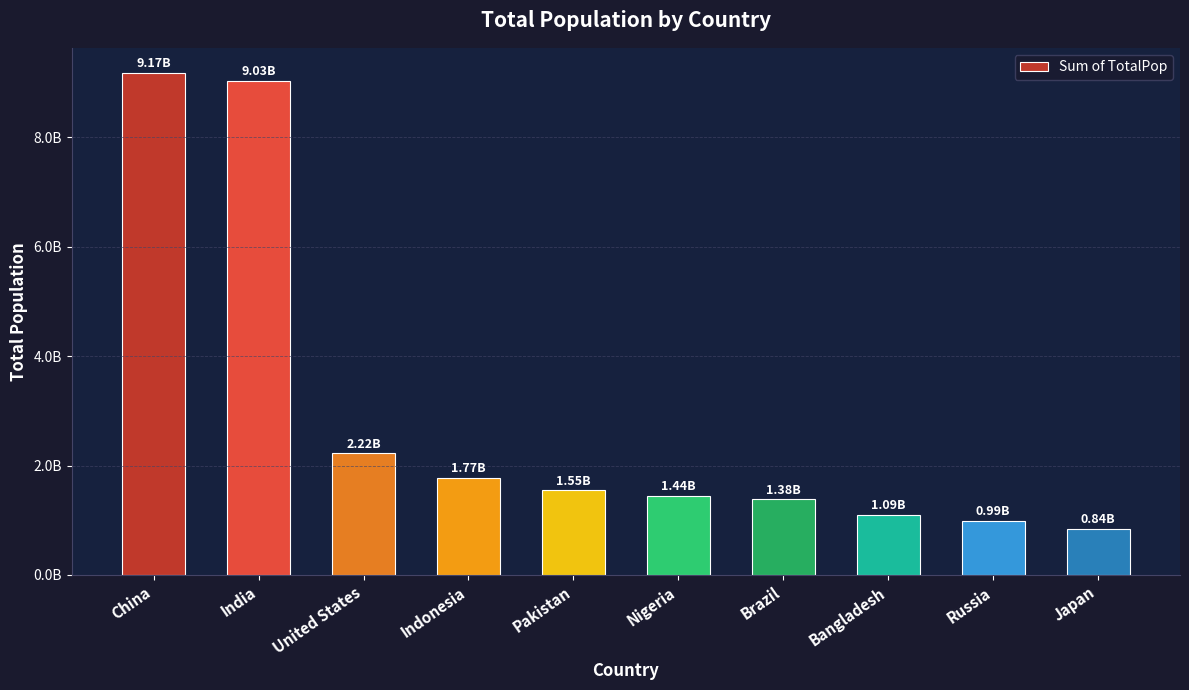

Reading left to right, extract all data points from this chart.

China=9174463823	India=9028361192	United States=2222562101	Indonesia=1768676464	Pakistan=1547597303	Nigeria=1439142429	Brazil=1381046232	Bangladesh=1093983966	Russia=992068307	Japan=842078852